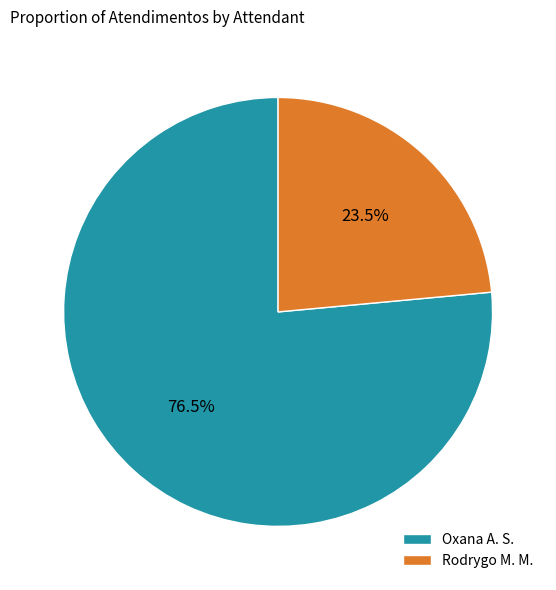

What is the ratio of the value at Rodrygo M. M. to the value at Oxana A. S.?

0.3